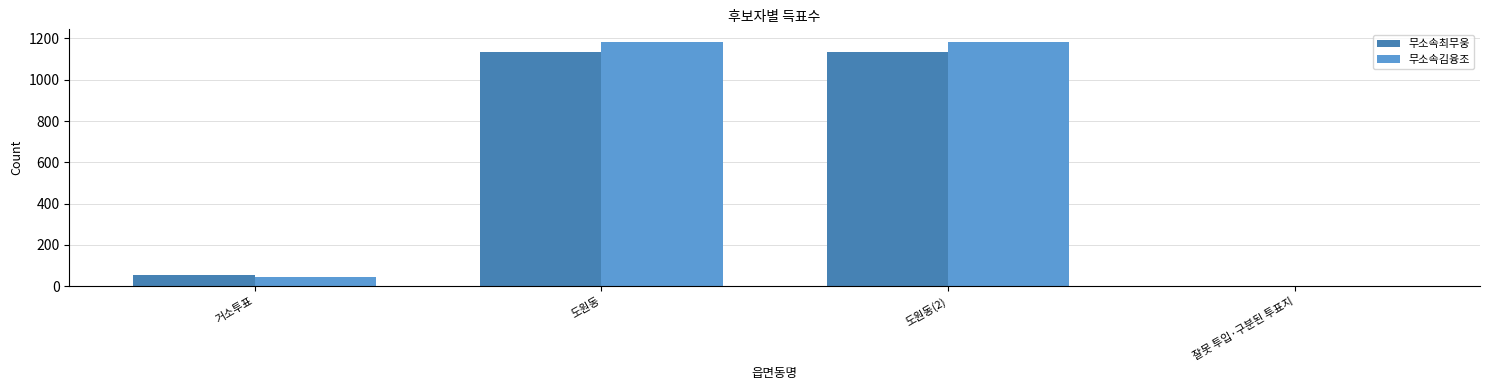

What are all the series names shown in the legend?

무소속최무웅, 무소속김융조